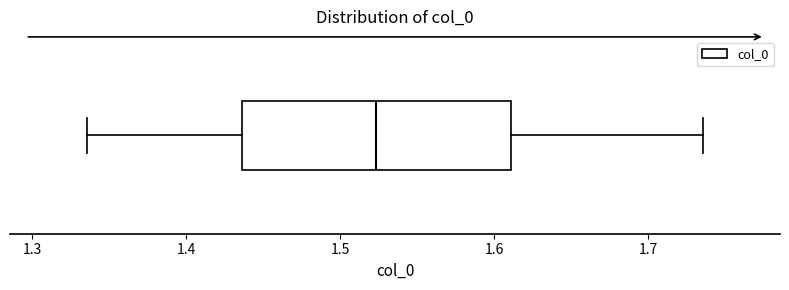

Where does the median line of the box sit on the x-axis? The values are not printed on the chart, so give them approximately, as read against the axis.

1.52